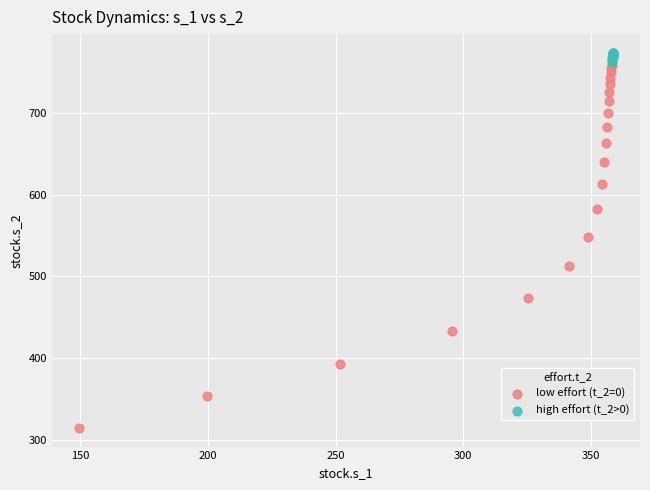

Which series has the widest spread of Y values?

low effort (t_2=0)